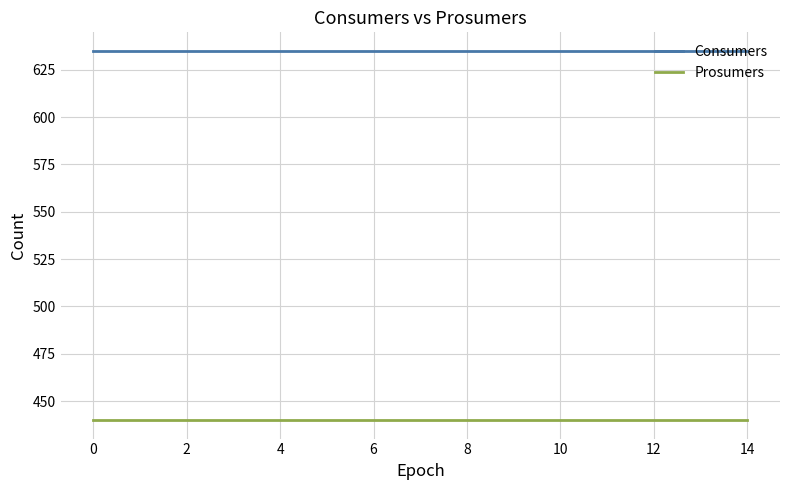

List the series in order of their overall mean, lowest first.

Prosumers, Consumers